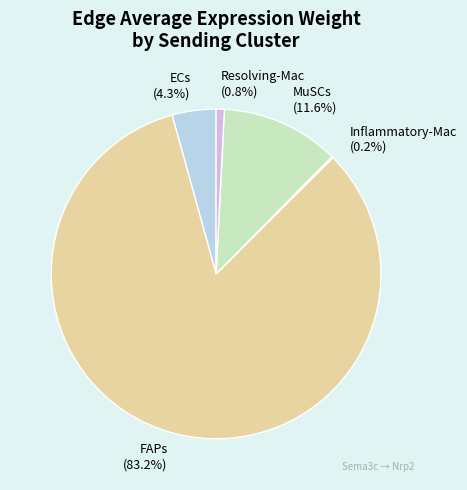

Which slice represents more than half of the pie?

FAPs